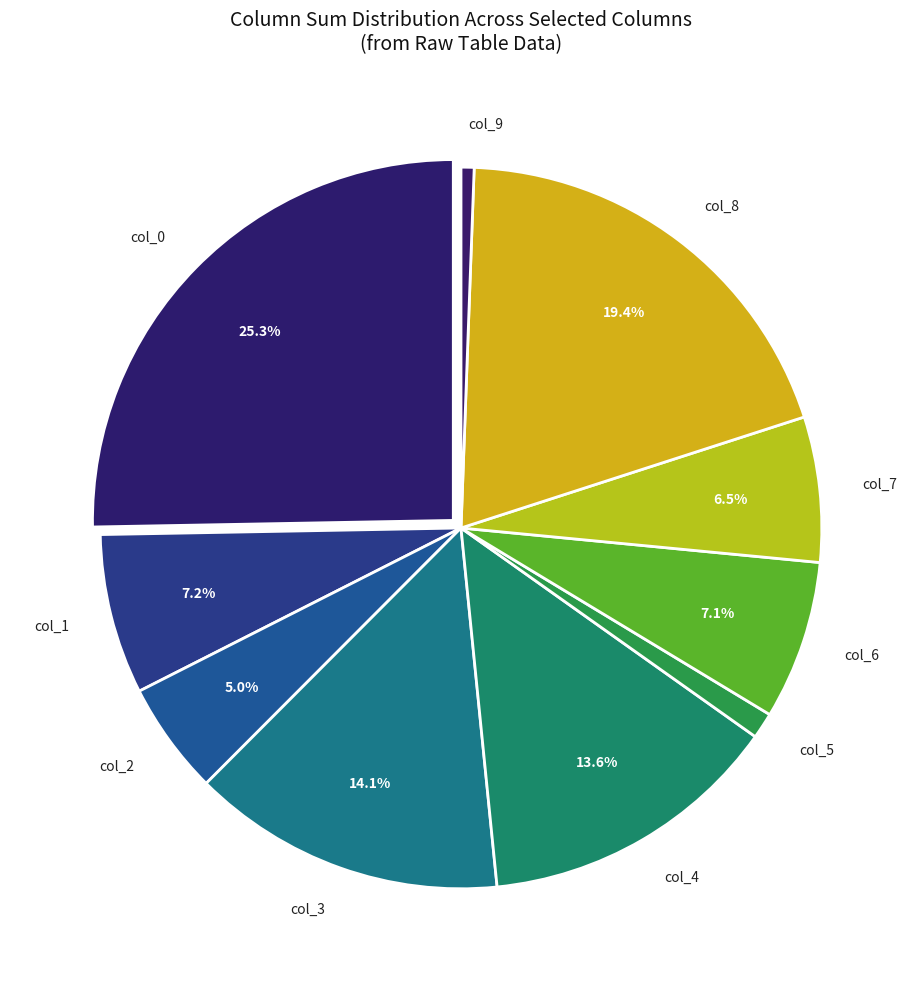

Which category has the biggest portion of the pie?

col_0